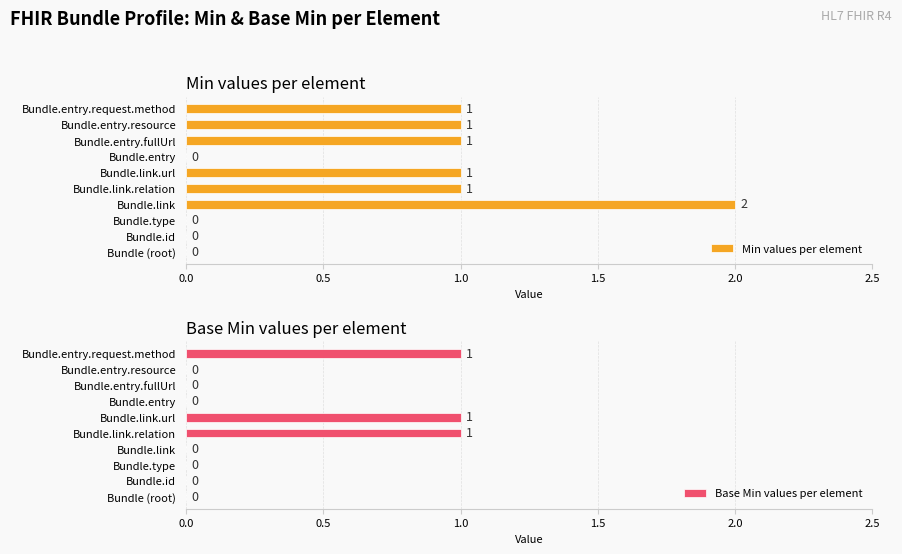

Is it true that Min values per element equals 0 at Bundle.entry?

True